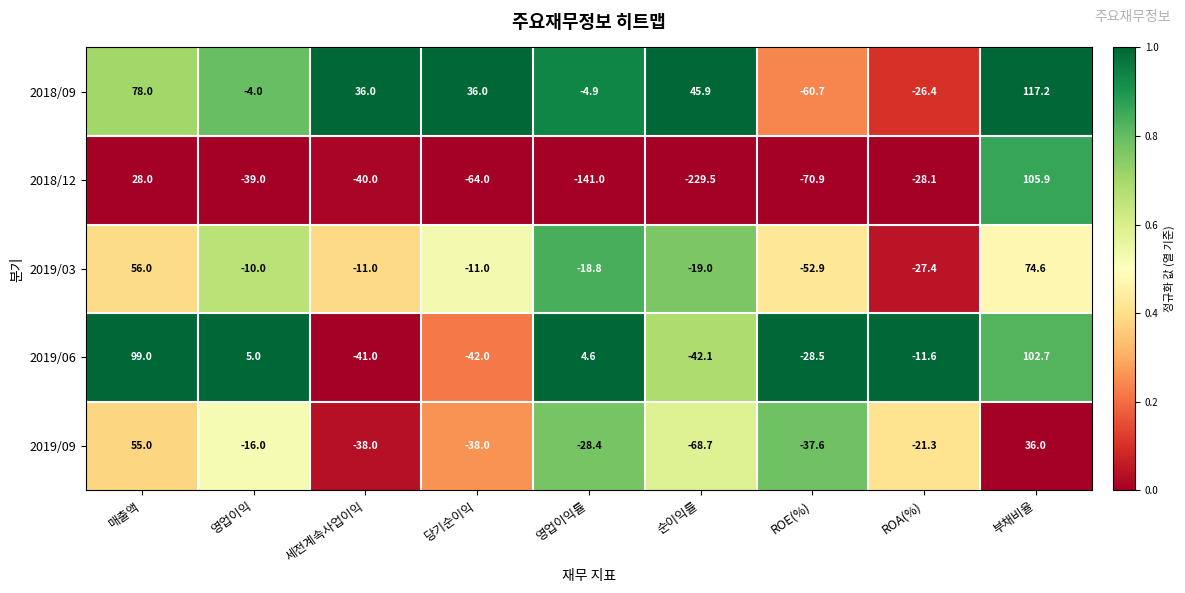

What is the minimum value for 2018/12?

-229.5